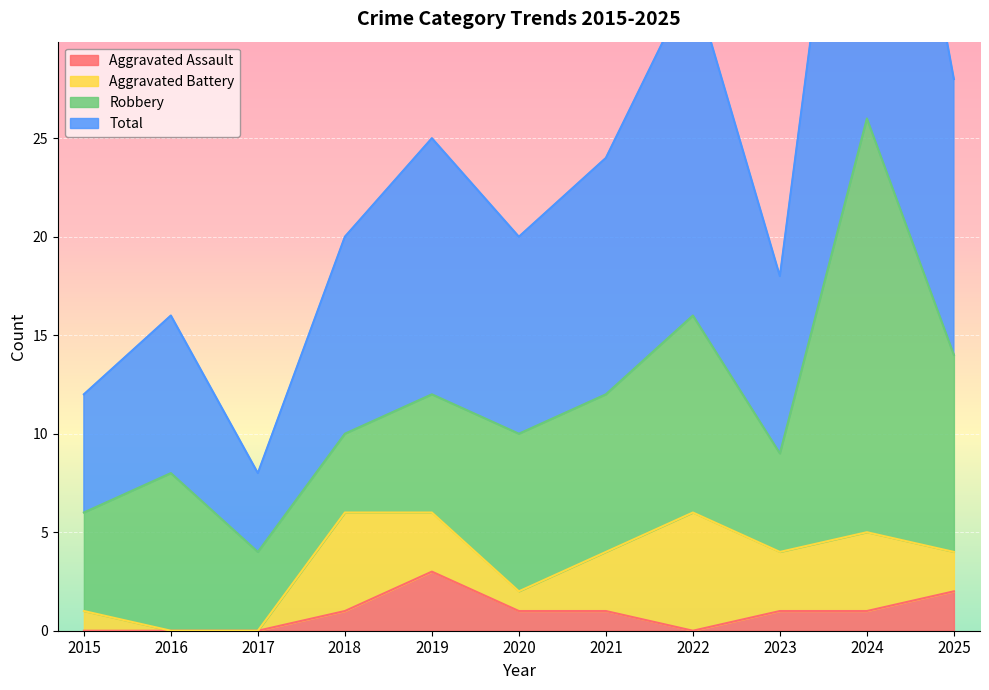

True or false: Total and Aggravated Assault intersect in this chart.

False